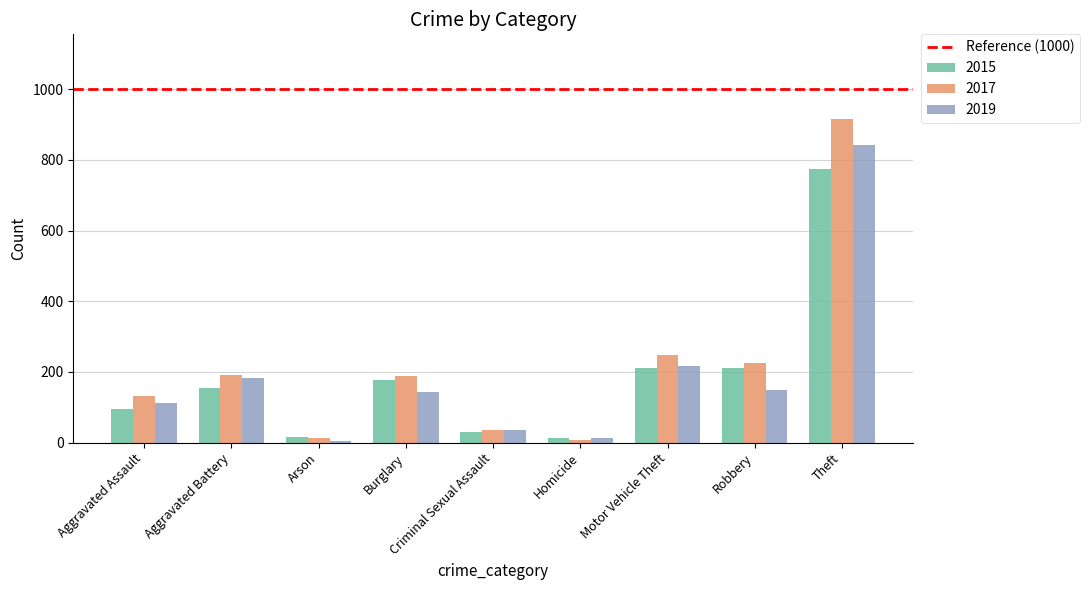

Read the 2019 value at Aggravated Battery.

182